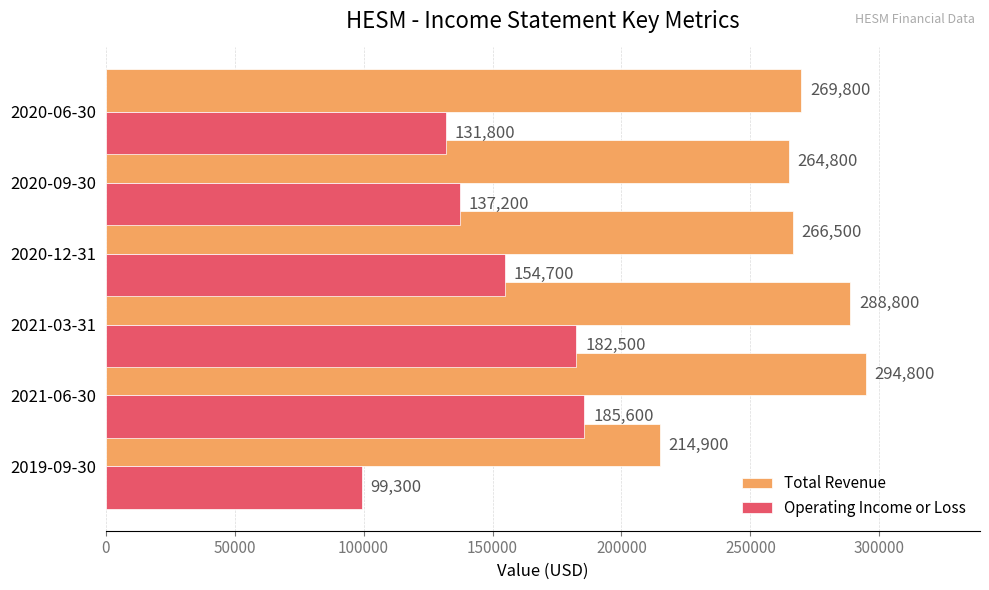

What is the average value of the Operating Income or Loss series?

148517